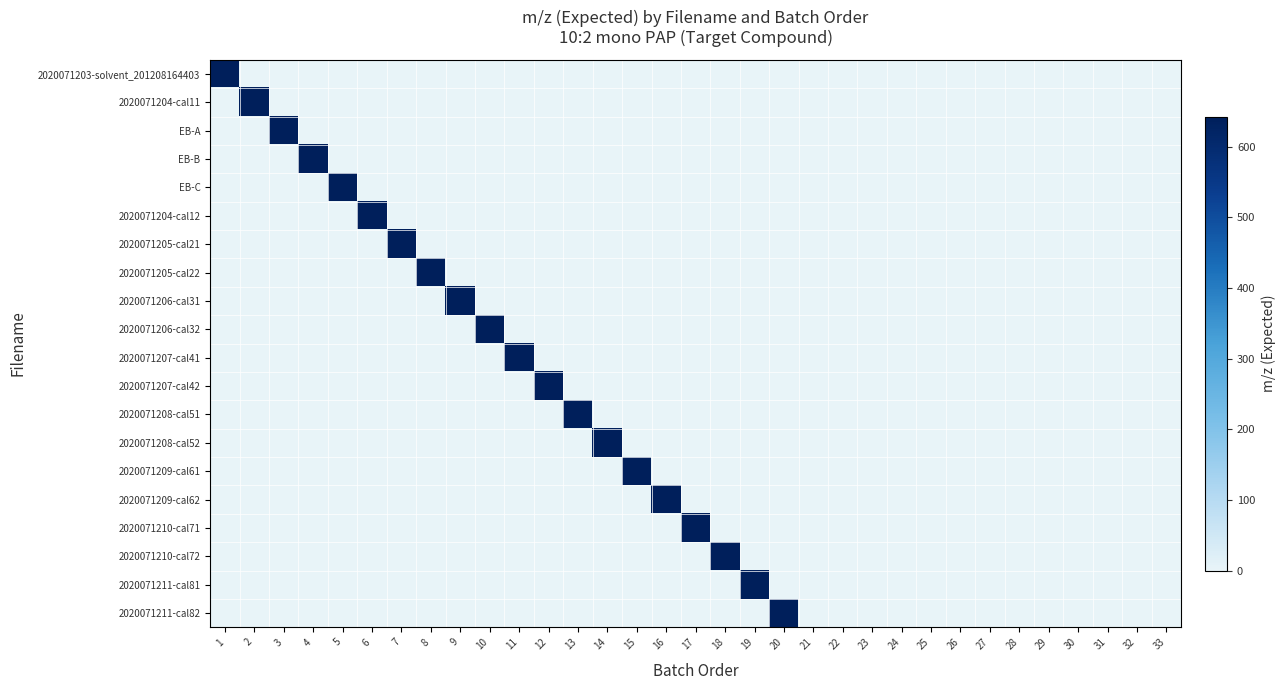

Which series has the largest range (max minus min)?

2020071203-solvent_201208164403